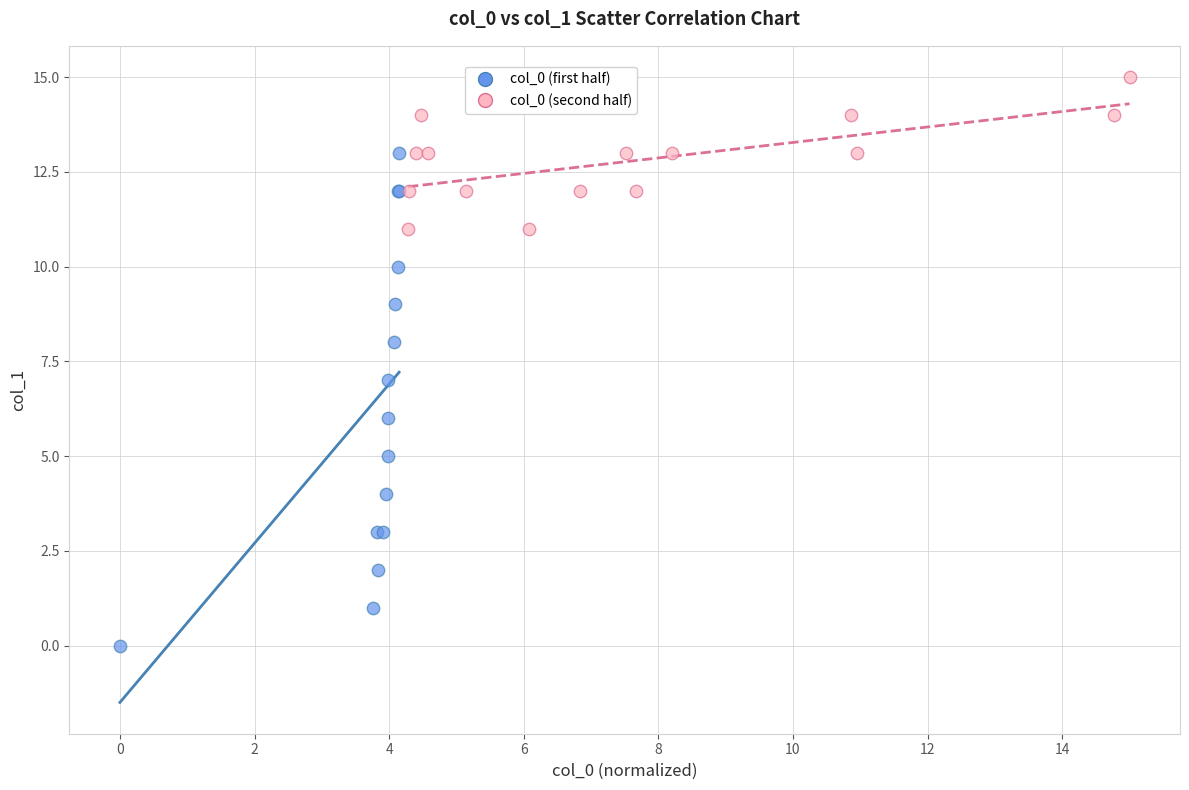

Which series reaches the minimum Y coordinate?

col_0 (first half)